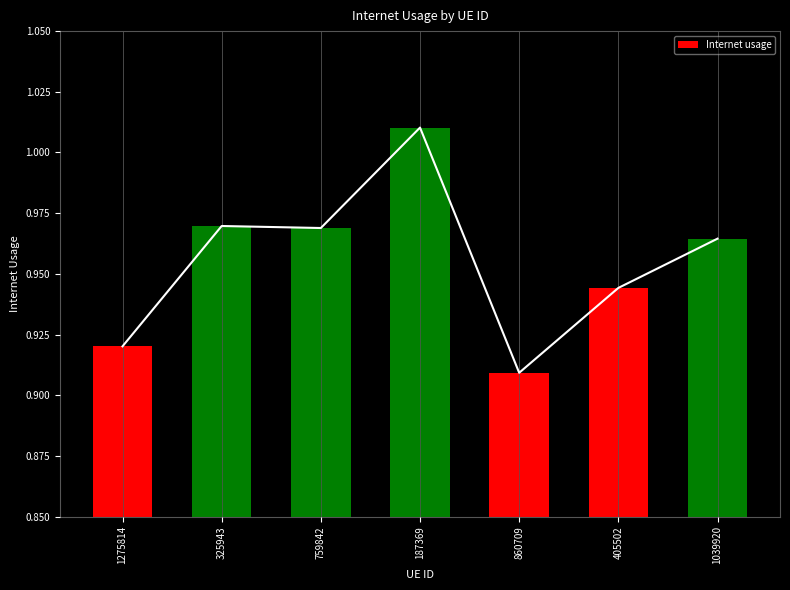

Which category has the lowest value across all series?

860709